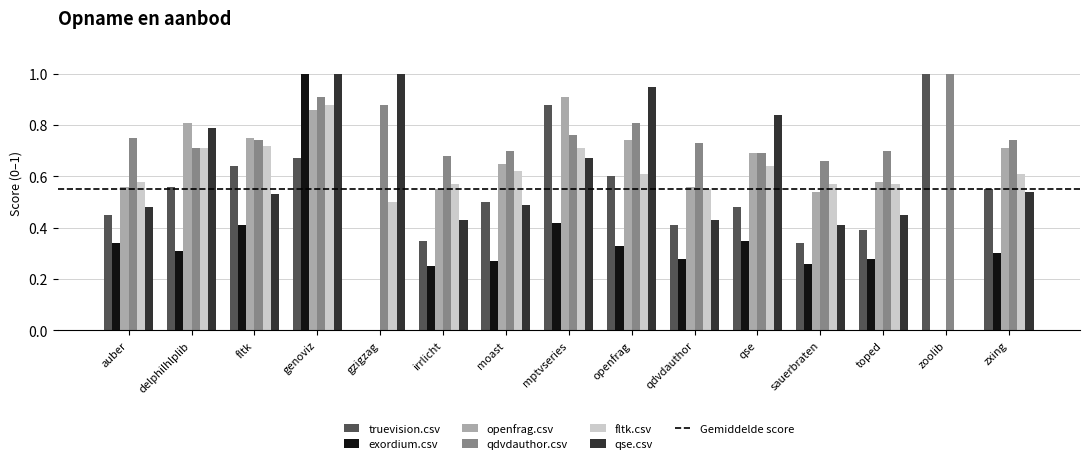

Which series has the largest total across all categories?

qdvdauthor.csv